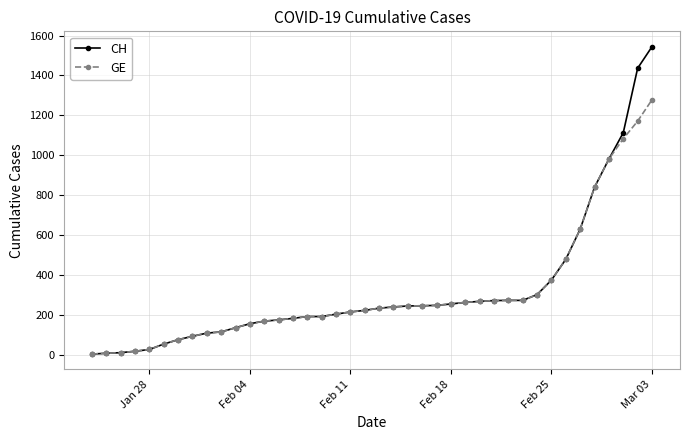

What is the greatest value displayed?

1544